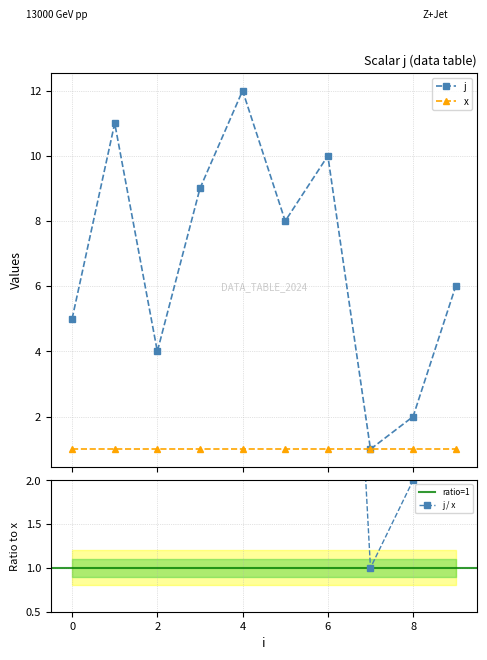

True or false: x and j cross at least once.

False